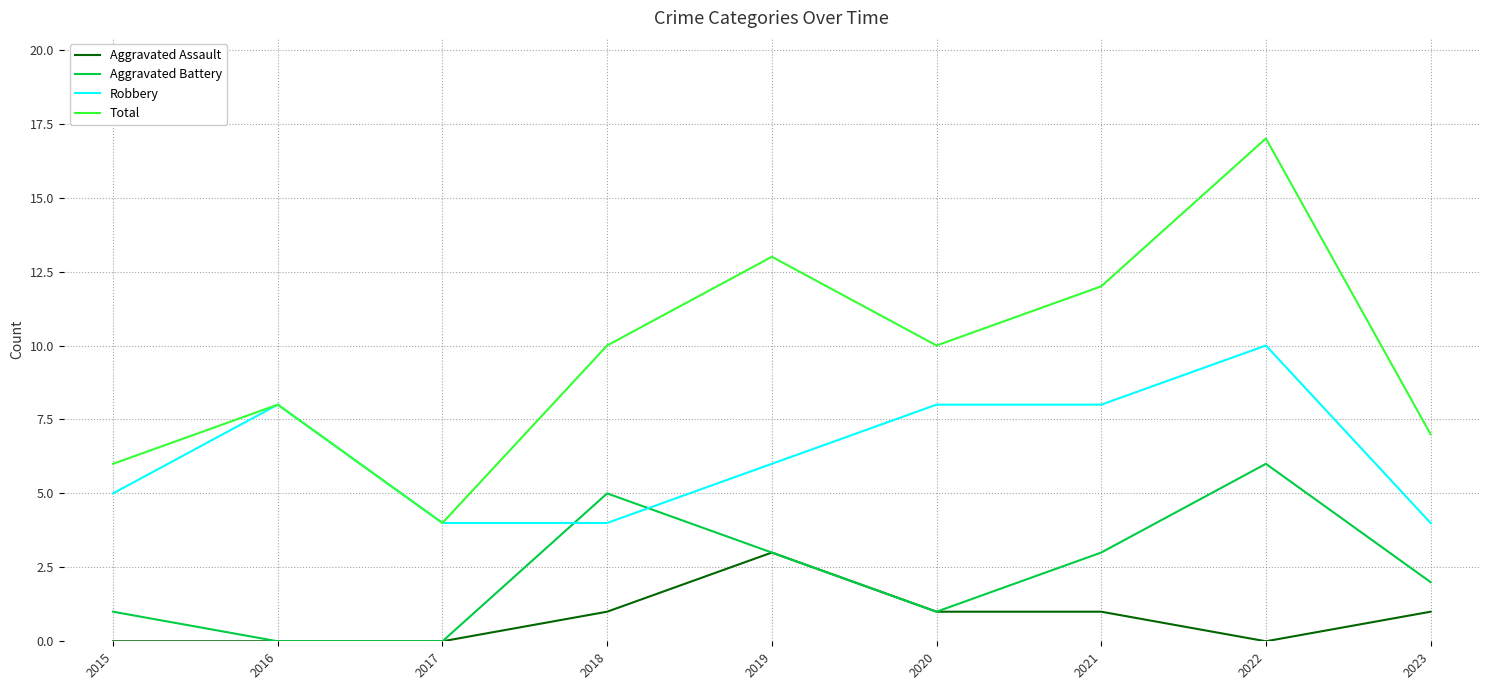

Which series changed the most between 2016 and 2019?

Total